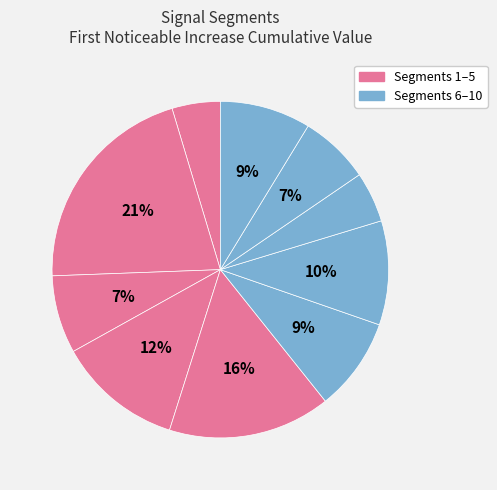

To the nearest percent, what is the difference between the largest and smallest slice percentages?

16%